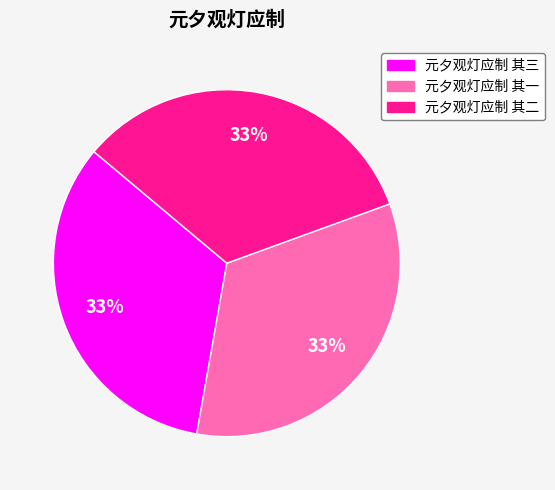

To the nearest percent, what is the combined percentage of 元夕观灯应制 其一 and 元夕观灯应制 其二?

67%